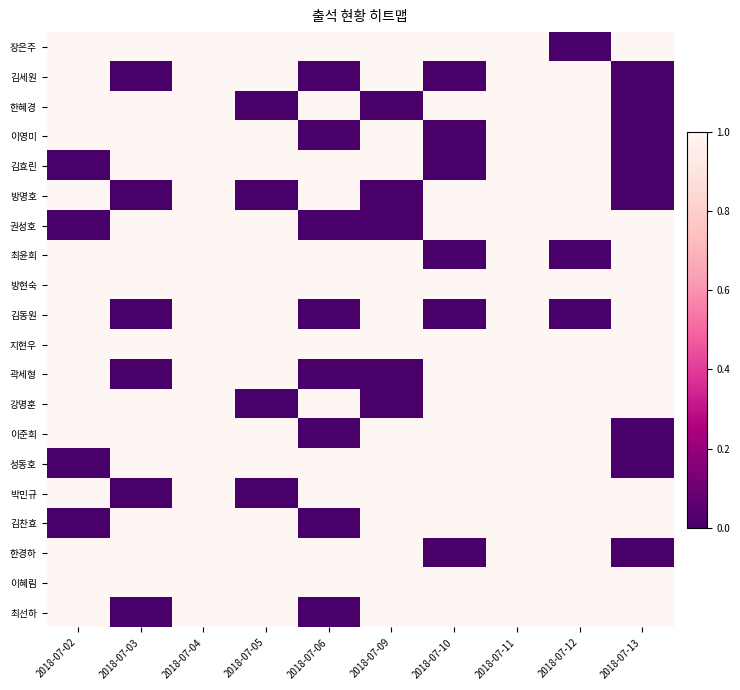

Reading left to right, what are all the values shown in this chart?

장은주: 2018-07-02=1	2018-07-03=1	2018-07-04=1	2018-07-05=1	2018-07-06=1	2018-07-09=1	2018-07-10=1	2018-07-11=1	2018-07-12=0	2018-07-13=1
김세원: 2018-07-02=1	2018-07-03=0	2018-07-04=1	2018-07-05=1	2018-07-06=0	2018-07-09=1	2018-07-10=0	2018-07-11=1	2018-07-12=1	2018-07-13=0
한혜경: 2018-07-02=1	2018-07-03=1	2018-07-04=1	2018-07-05=0	2018-07-06=1	2018-07-09=0	2018-07-10=1	2018-07-11=1	2018-07-12=1	2018-07-13=0
이영미: 2018-07-02=1	2018-07-03=1	2018-07-04=1	2018-07-05=1	2018-07-06=0	2018-07-09=1	2018-07-10=0	2018-07-11=1	2018-07-12=1	2018-07-13=0
김효린: 2018-07-02=0	2018-07-03=1	2018-07-04=1	2018-07-05=1	2018-07-06=1	2018-07-09=1	2018-07-10=0	2018-07-11=1	2018-07-12=1	2018-07-13=0
방명호: 2018-07-02=1	2018-07-03=0	2018-07-04=1	2018-07-05=0	2018-07-06=1	2018-07-09=0	2018-07-10=1	2018-07-11=1	2018-07-12=1	2018-07-13=0
권성호: 2018-07-02=0	2018-07-03=1	2018-07-04=1	2018-07-05=1	2018-07-06=0	2018-07-09=0	2018-07-10=1	2018-07-11=1	2018-07-12=1	2018-07-13=1
최윤희: 2018-07-02=1	2018-07-03=1	2018-07-04=1	2018-07-05=1	2018-07-06=1	2018-07-09=1	2018-07-10=0	2018-07-11=1	2018-07-12=0	2018-07-13=1
방현숙: 2018-07-02=1	2018-07-03=1	2018-07-04=1	2018-07-05=1	2018-07-06=1	2018-07-09=1	2018-07-10=1	2018-07-11=1	2018-07-12=1	2018-07-13=1
김동원: 2018-07-02=1	2018-07-03=0	2018-07-04=1	2018-07-05=1	2018-07-06=0	2018-07-09=1	2018-07-10=0	2018-07-11=1	2018-07-12=0	2018-07-13=1
지현우: 2018-07-02=1	2018-07-03=1	2018-07-04=1	2018-07-05=1	2018-07-06=1	2018-07-09=1	2018-07-10=1	2018-07-11=1	2018-07-12=1	2018-07-13=1
곽세형: 2018-07-02=1	2018-07-03=0	2018-07-04=1	2018-07-05=1	2018-07-06=0	2018-07-09=0	2018-07-10=1	2018-07-11=1	2018-07-12=1	2018-07-13=1
강명훈: 2018-07-02=1	2018-07-03=1	2018-07-04=1	2018-07-05=0	2018-07-06=1	2018-07-09=0	2018-07-10=1	2018-07-11=1	2018-07-12=1	2018-07-13=1
이준희: 2018-07-02=1	2018-07-03=1	2018-07-04=1	2018-07-05=1	2018-07-06=0	2018-07-09=1	2018-07-10=1	2018-07-11=1	2018-07-12=1	2018-07-13=0
성동호: 2018-07-02=0	2018-07-03=1	2018-07-04=1	2018-07-05=1	2018-07-06=1	2018-07-09=1	2018-07-10=1	2018-07-11=1	2018-07-12=1	2018-07-13=0
박민규: 2018-07-02=1	2018-07-03=0	2018-07-04=1	2018-07-05=0	2018-07-06=1	2018-07-09=1	2018-07-10=1	2018-07-11=1	2018-07-12=1	2018-07-13=1
김찬효: 2018-07-02=0	2018-07-03=1	2018-07-04=1	2018-07-05=1	2018-07-06=0	2018-07-09=1	2018-07-10=1	2018-07-11=1	2018-07-12=1	2018-07-13=1
한경하: 2018-07-02=1	2018-07-03=1	2018-07-04=1	2018-07-05=1	2018-07-06=1	2018-07-09=1	2018-07-10=0	2018-07-11=1	2018-07-12=1	2018-07-13=0
이혜림: 2018-07-02=1	2018-07-03=1	2018-07-04=1	2018-07-05=1	2018-07-06=1	2018-07-09=1	2018-07-10=1	2018-07-11=1	2018-07-12=1	2018-07-13=1
최선하: 2018-07-02=1	2018-07-03=0	2018-07-04=1	2018-07-05=1	2018-07-06=0	2018-07-09=1	2018-07-10=1	2018-07-11=1	2018-07-12=1	2018-07-13=1